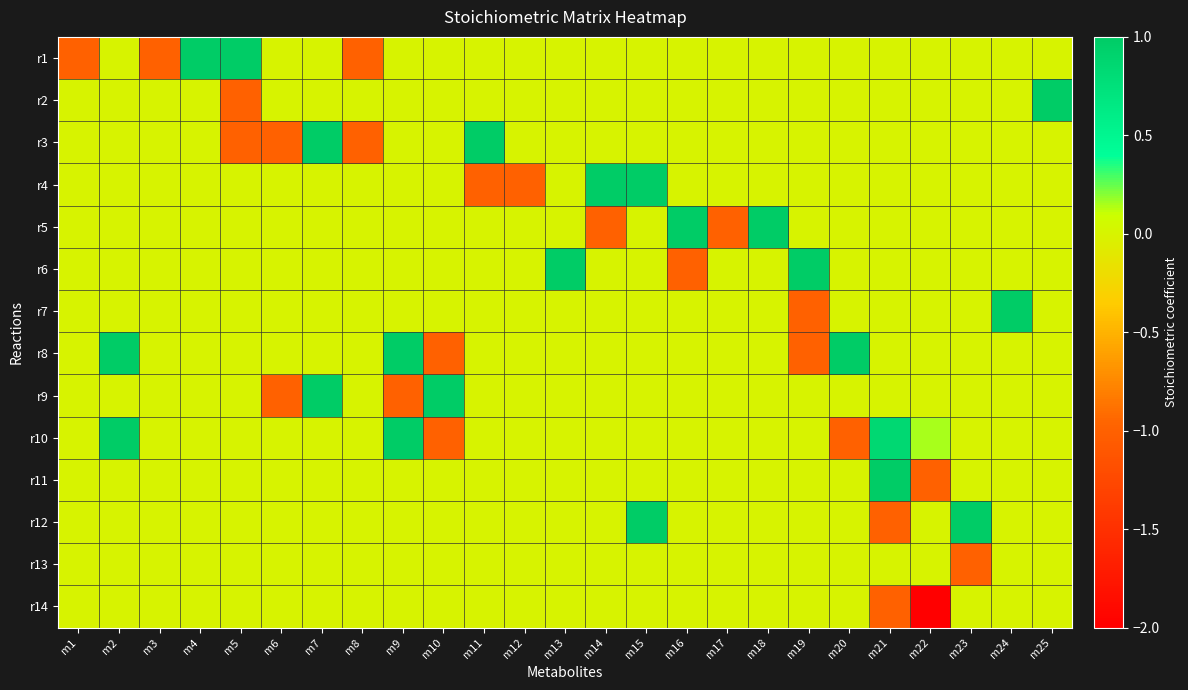

What is the minimum value shown in the chart?

-2.0